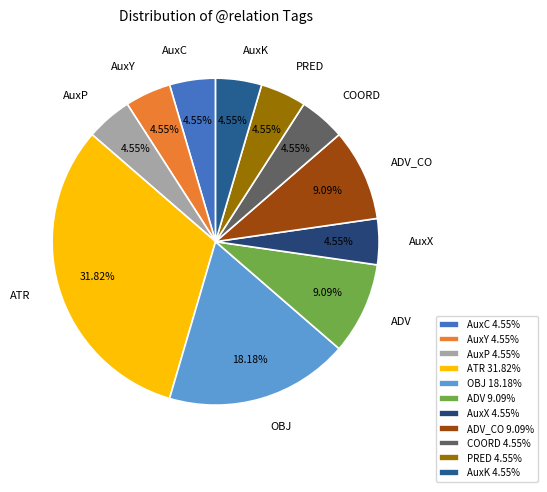

Which category has the biggest portion of the pie?

ATR